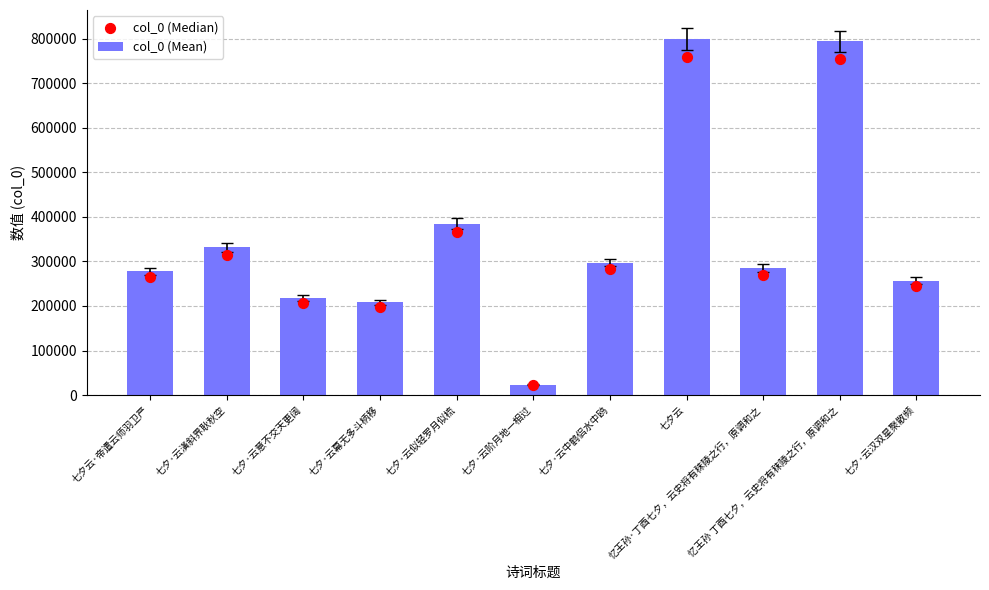

At how many categories does at least one series exceed 251934?

8